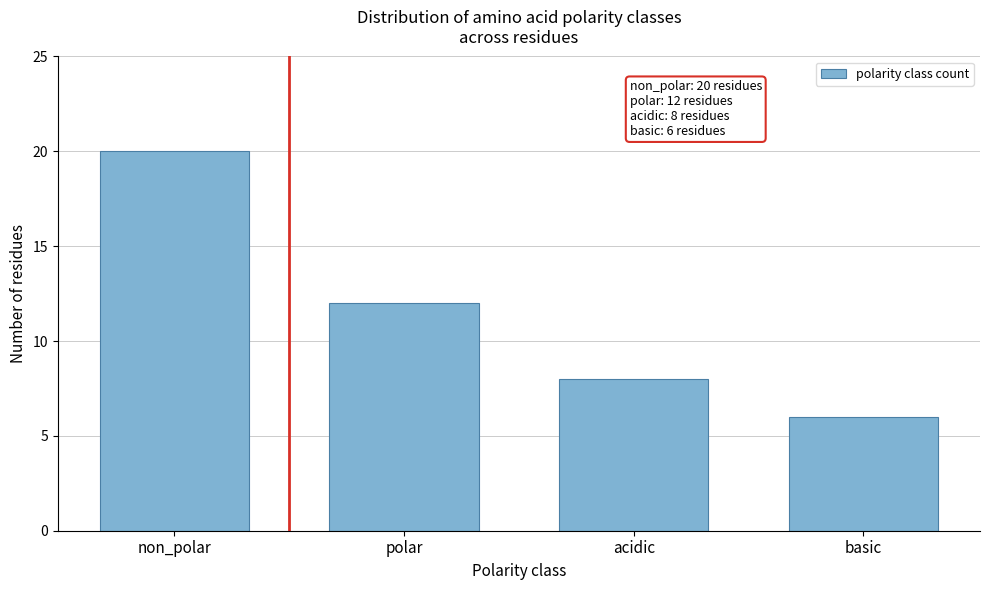

Reading left to right, what are all the values shown in this chart?

20	12	8	6